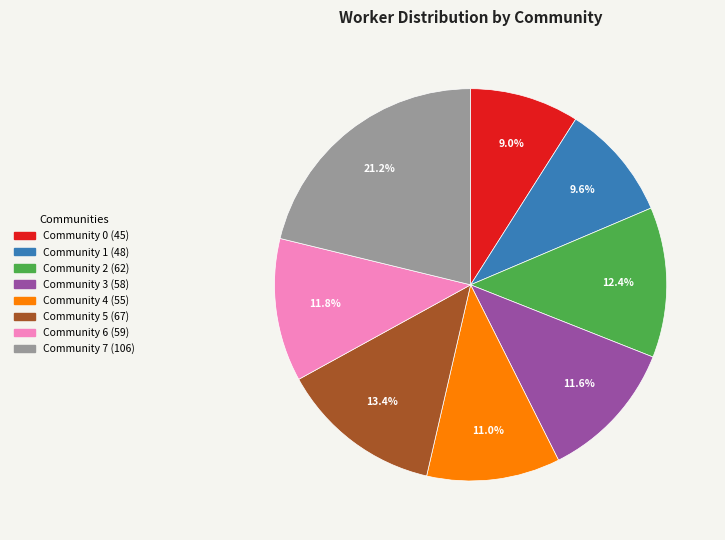

Approximately how many times larger is the value at Community 2 compared to Community 6?

1.1